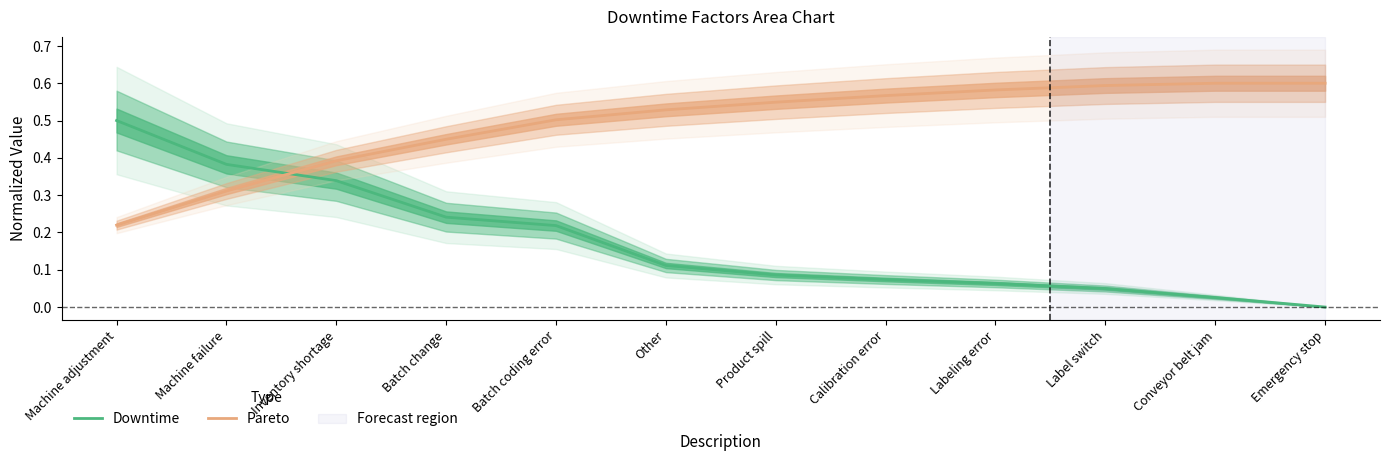

What is the lowest value of the Pareto series?

0.2